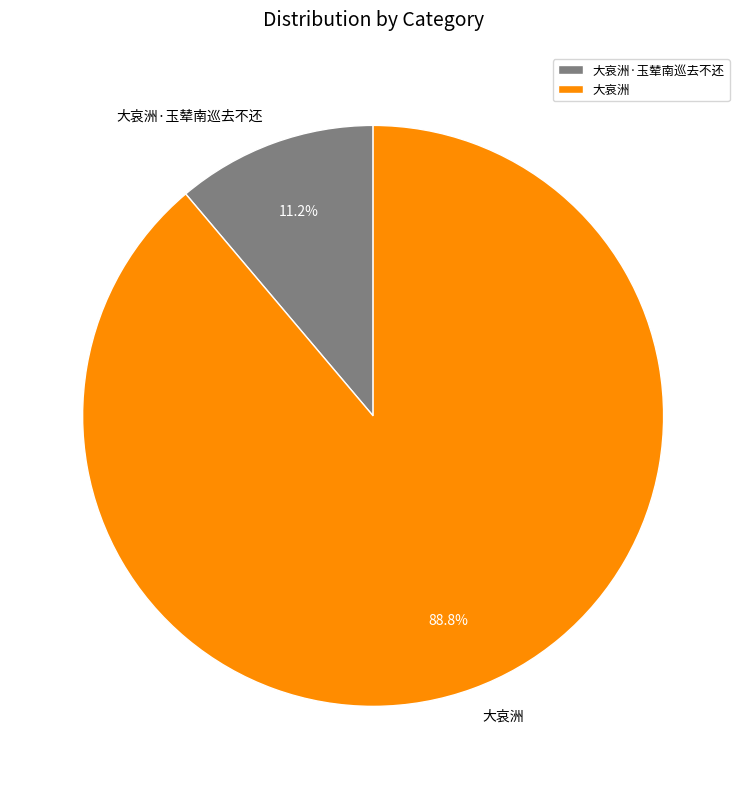

How many slices are in this pie chart?

2